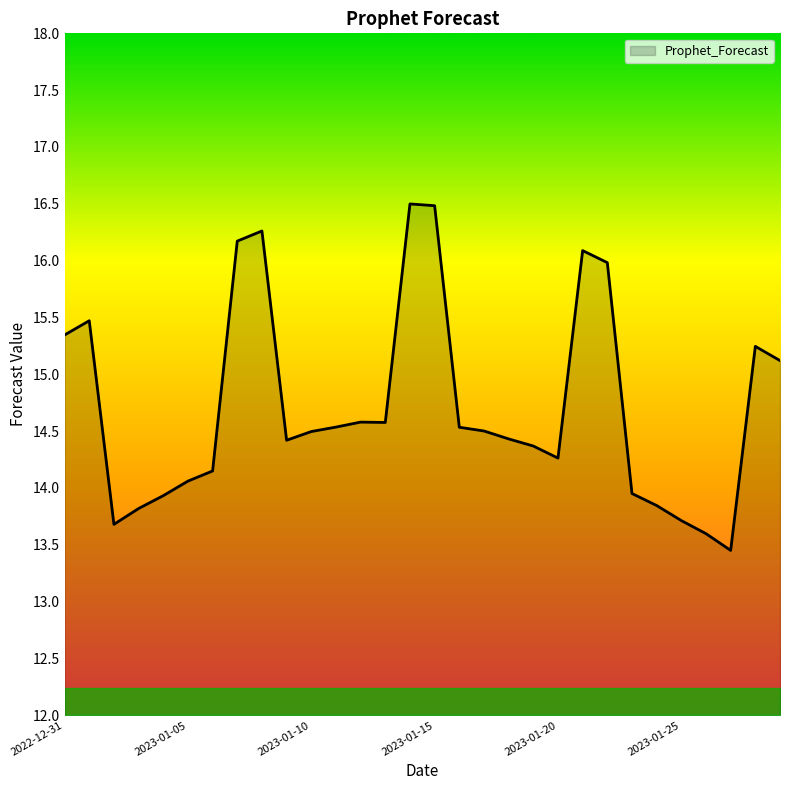

What is the difference between the maximum and minimum values?

3.0